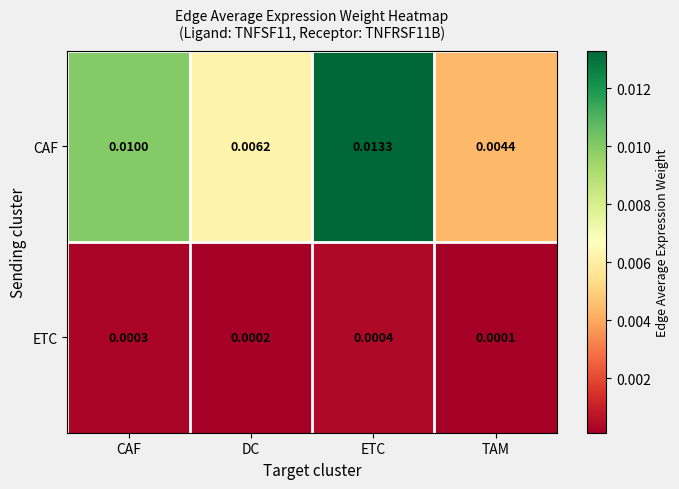

At which label is CAF closest to 0?

TAM